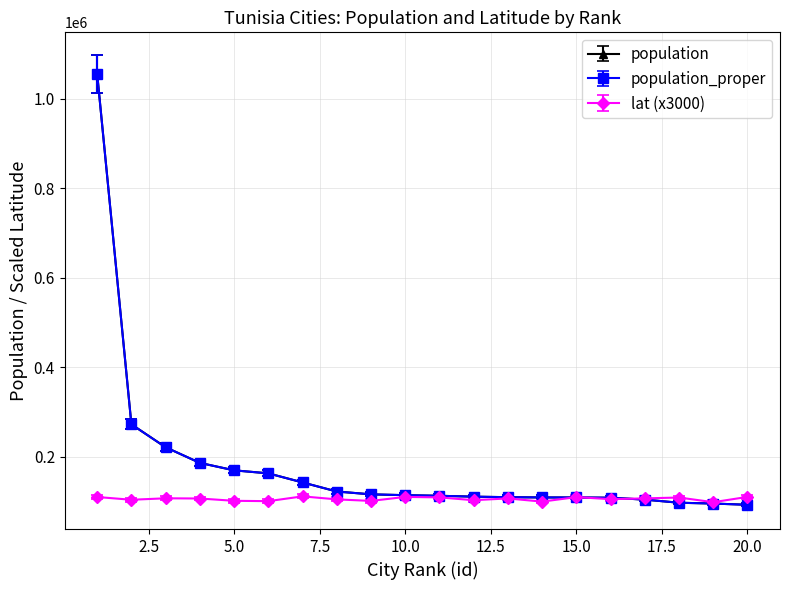

At which category is the sum across all series the highest?

1